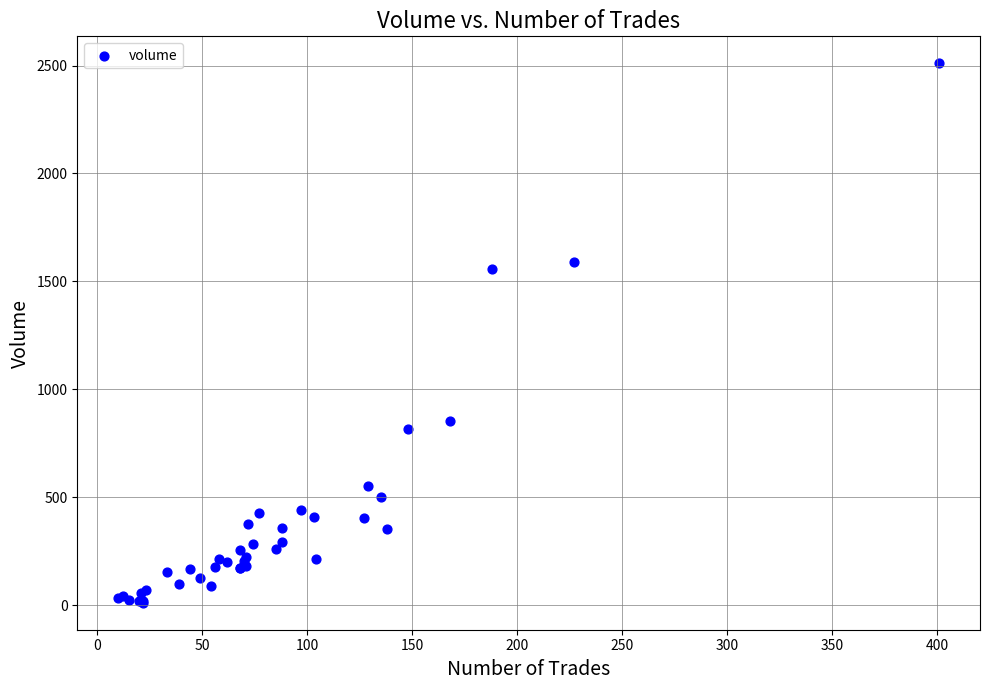

What Y value in the scatter plot is closest to 1260?

1556.6